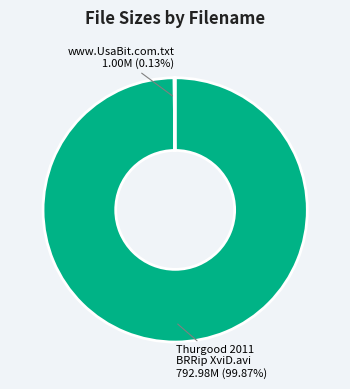

Is there any slice that represents more than half of the pie?

Yes